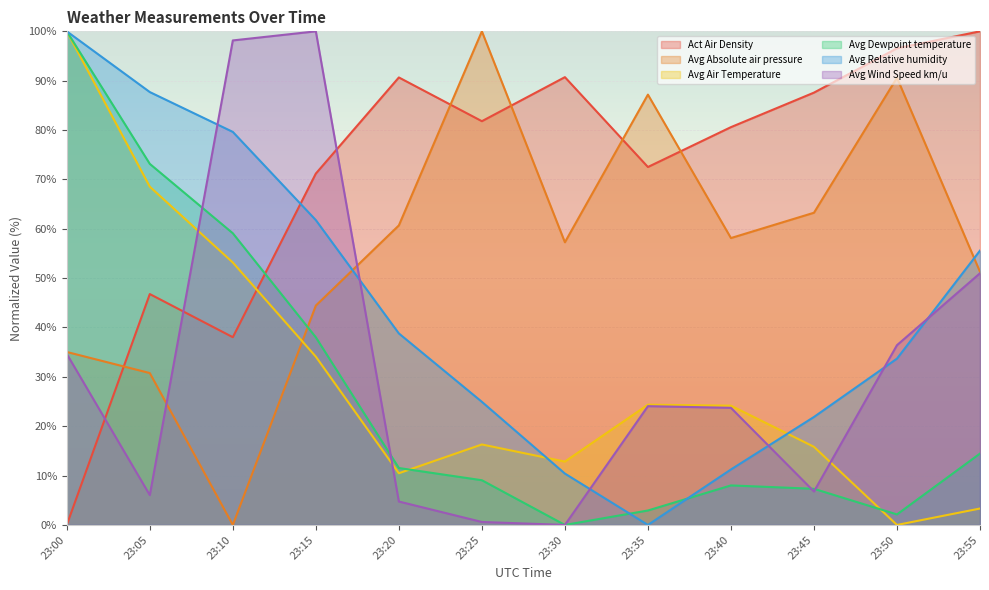

How many values in Avg Air Temperature are above zero?

11